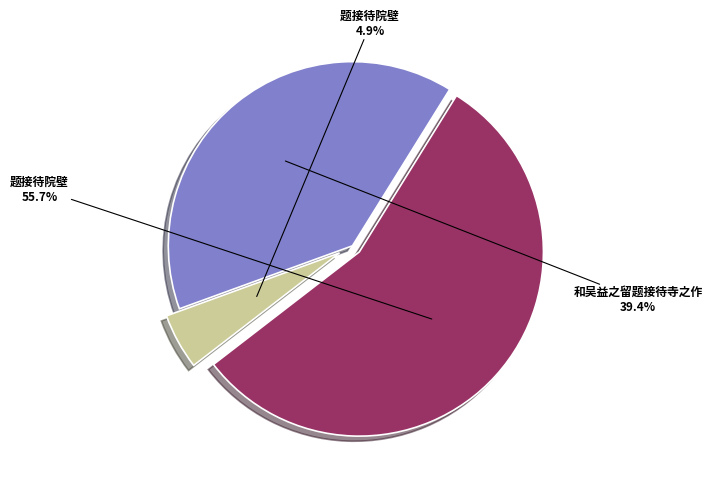

Does any single category account for the majority?

Yes